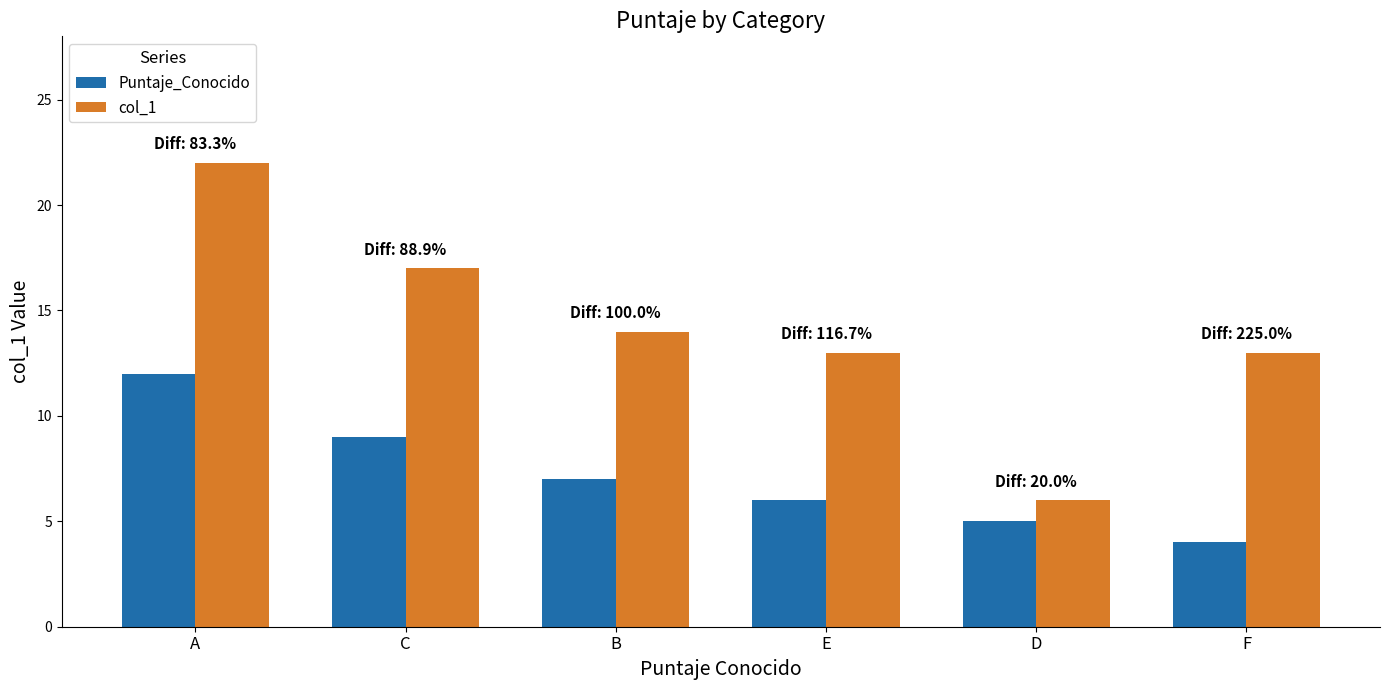

What is the difference between the highest and lowest values at E?

7